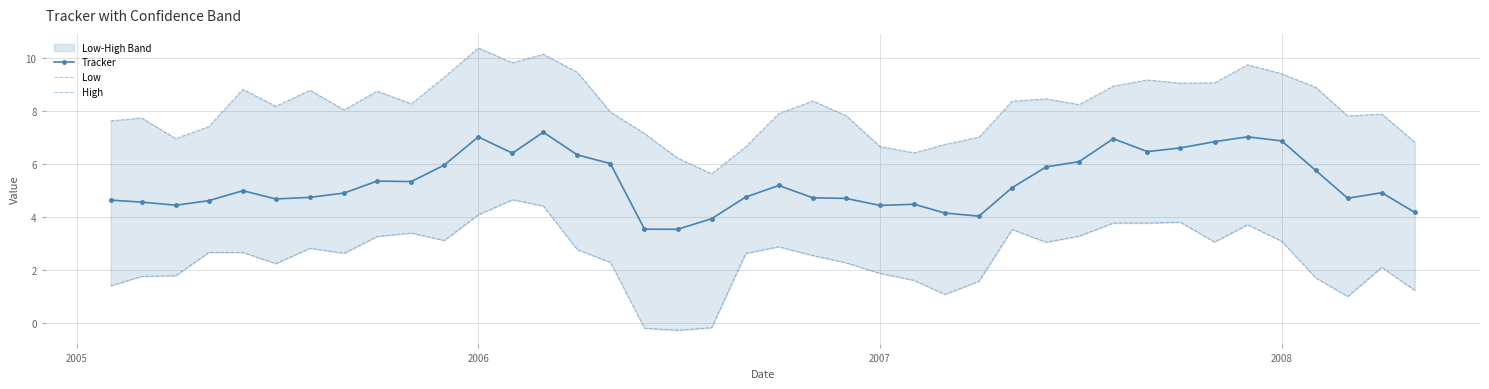

What is the highest value of the Tracker series?

7.2